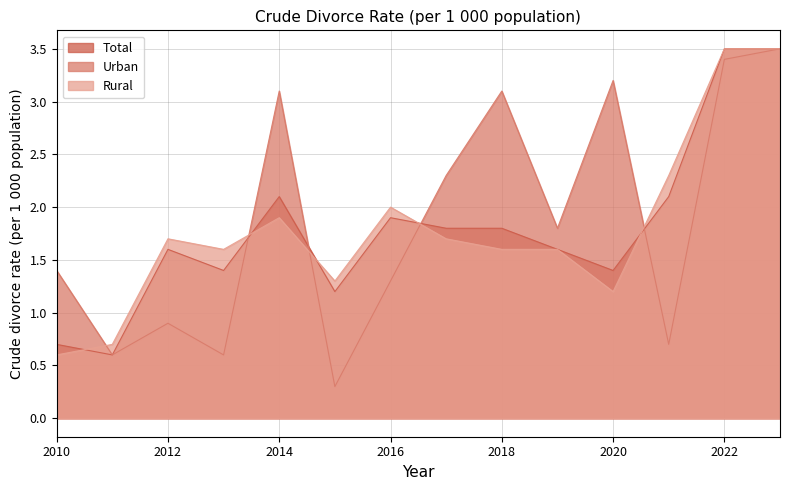

Reading left to right, list all the values displayed in this chart.

Total: 0.7	0.6	1.6	1.4	2.1	1.2	1.9	1.8	1.8	1.6	1.4	2.1	3.5	3.5
Urban: 1.4	0.6	0.9	0.6	3.1	0.3	1.3	2.3	3.1	1.8	3.2	0.7	3.4	3.5
Rural: 0.6	0.7	1.7	1.6	1.9	1.3	2.0	1.7	1.6	1.6	1.2	2.3	3.5	3.5